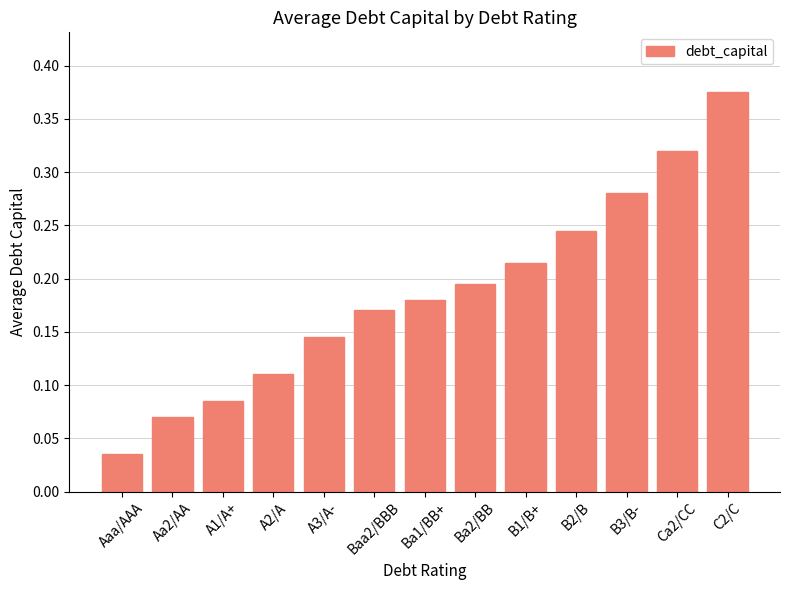

What is the sum of all values?

2.4